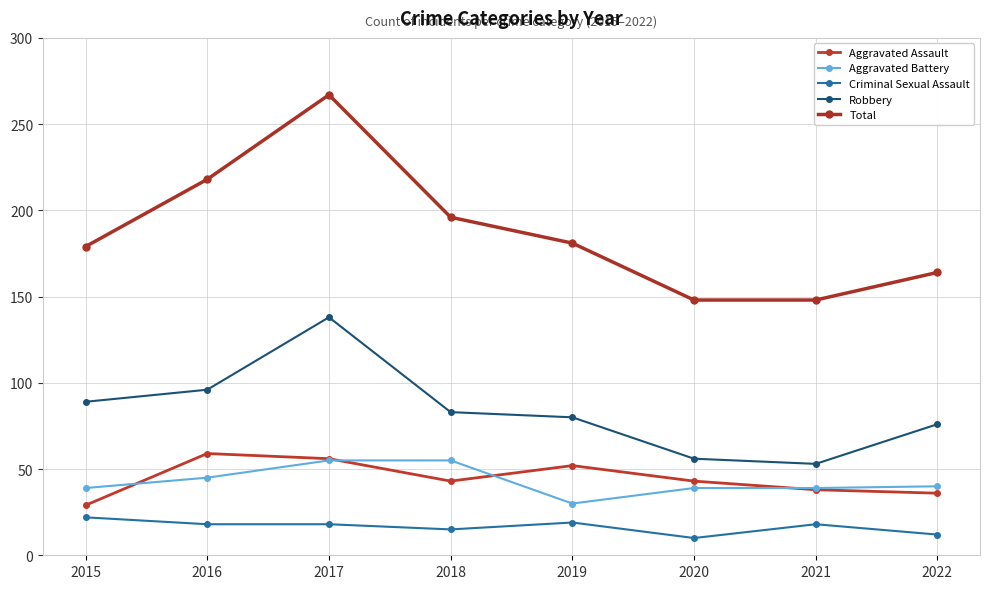

True or false: Aggravated Assault and Criminal Sexual Assault cross at least once.

False